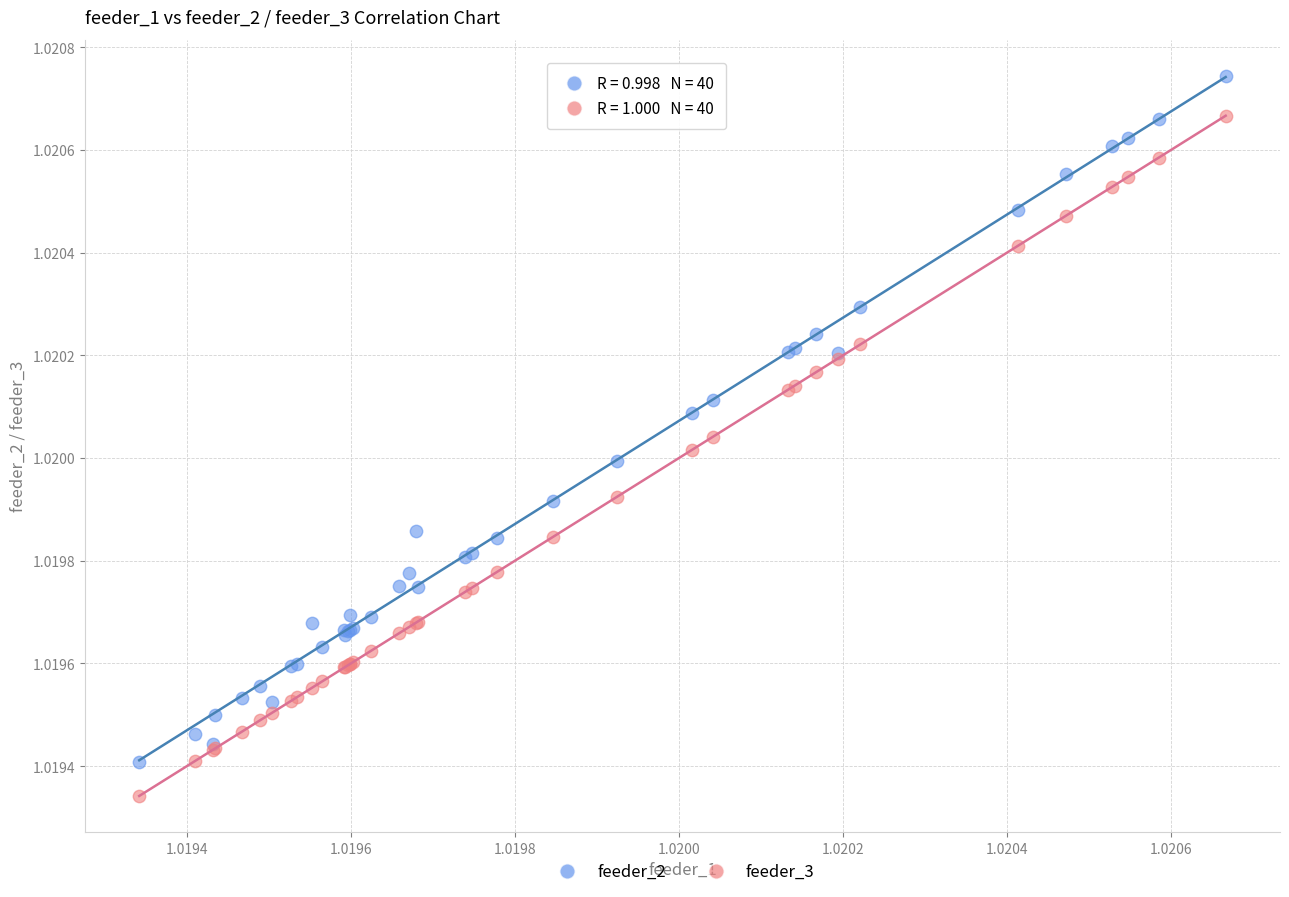

Which series has the widest spread of Y values?

feeder_2